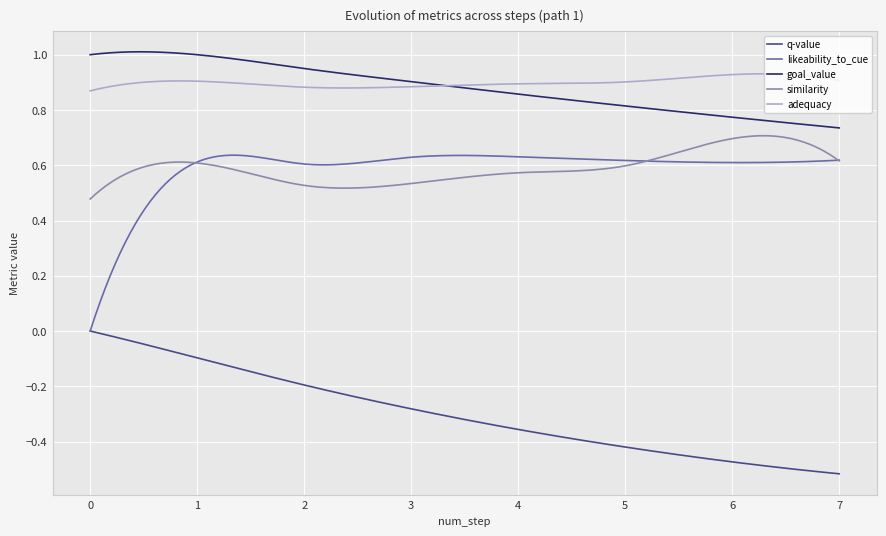

Rank the series by their maximum value, from lowest to highest.

q-value, likeability_to_cue, similarity, adequacy, goal_value